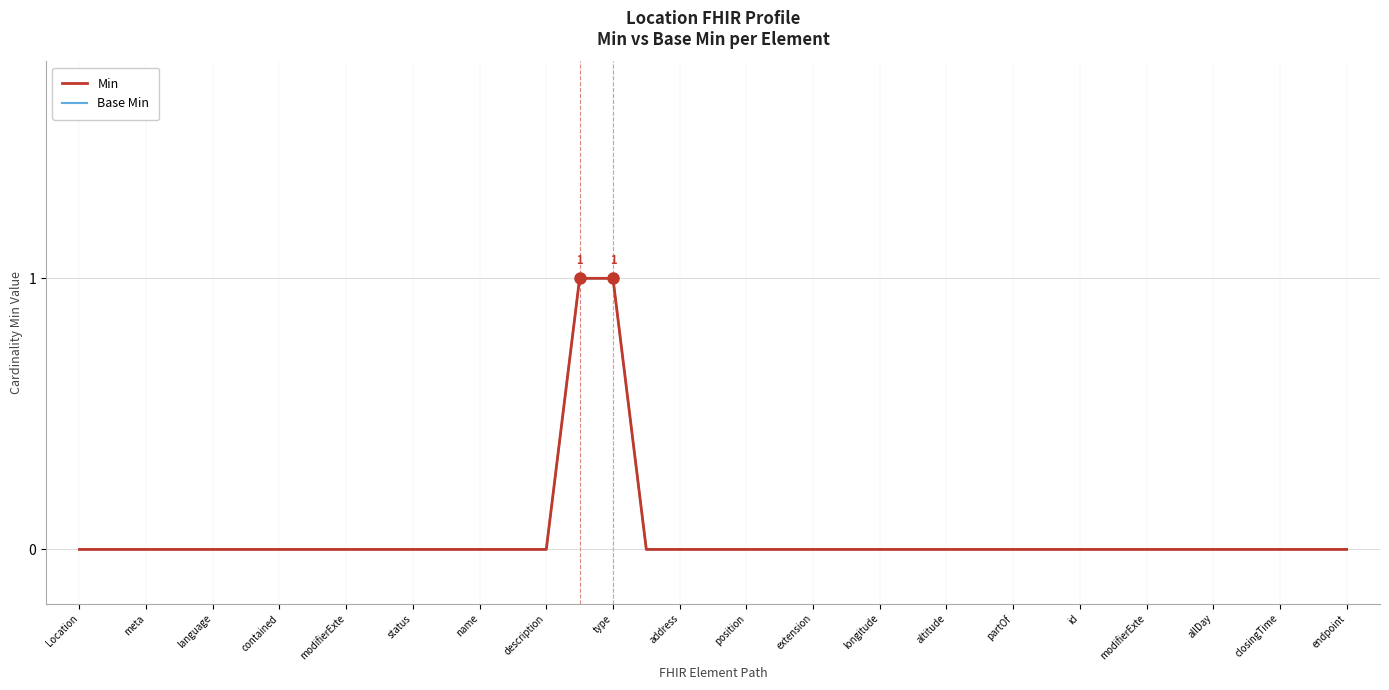

Is this an area chart (filled region under the line)?

No